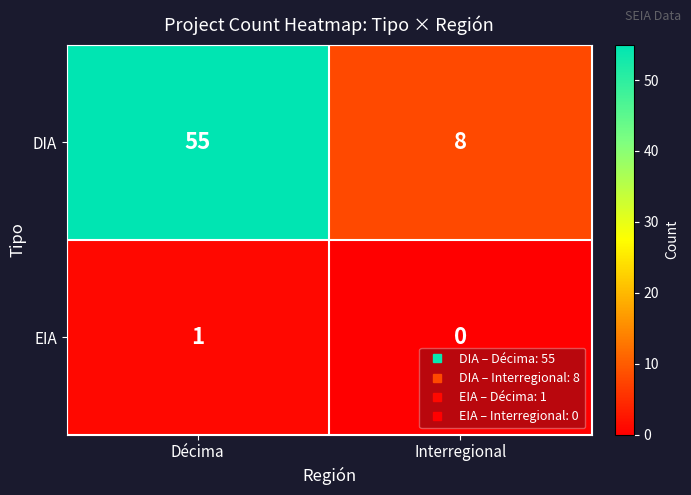

Reading left to right, what are all the values shown in this chart?

DIA: 55	8
EIA: 1	0